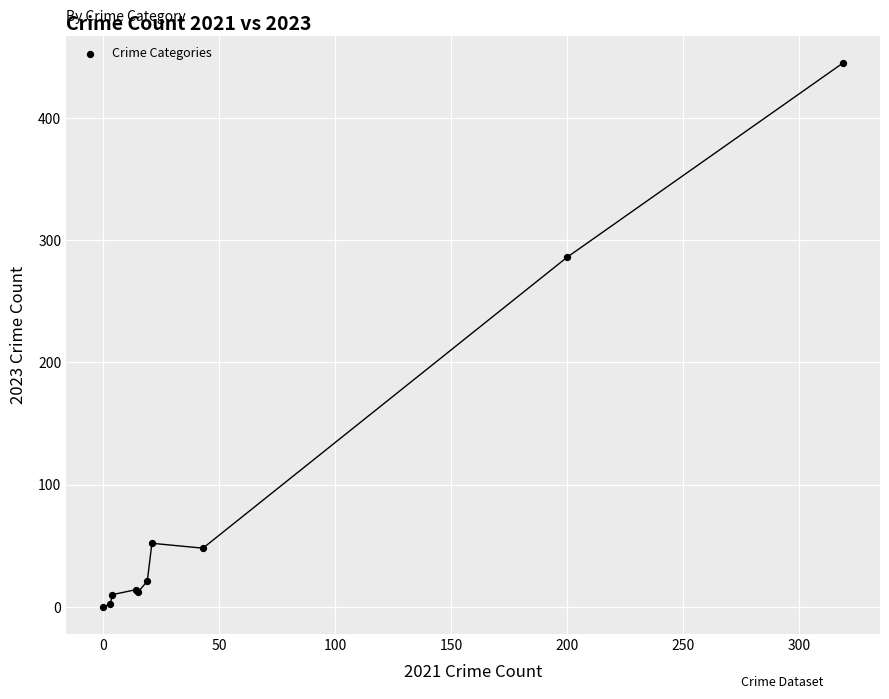

What Y value in the scatter plot is closest to 222?

286